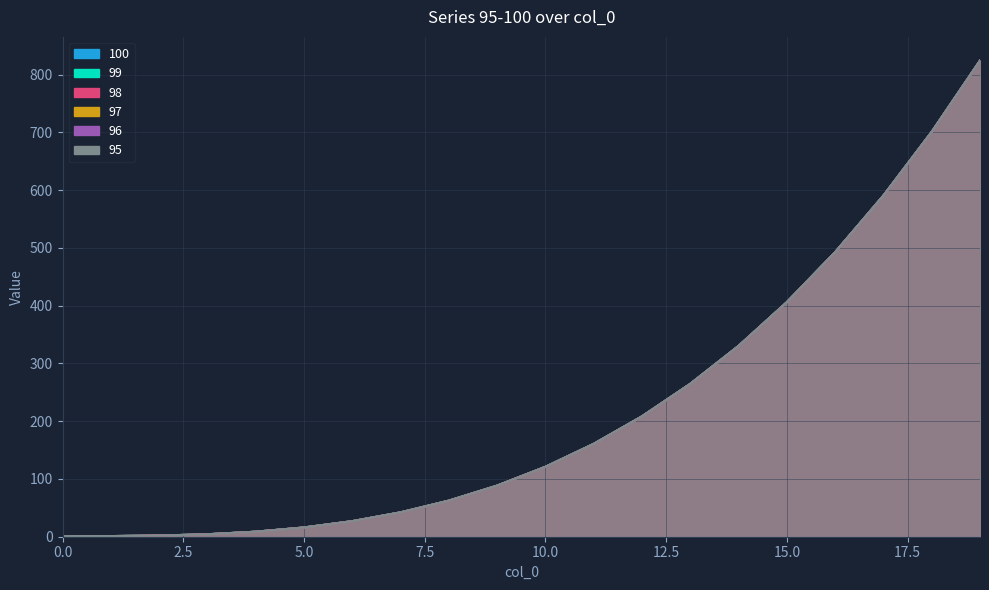

Which series changed the most between 1 and 13?

100